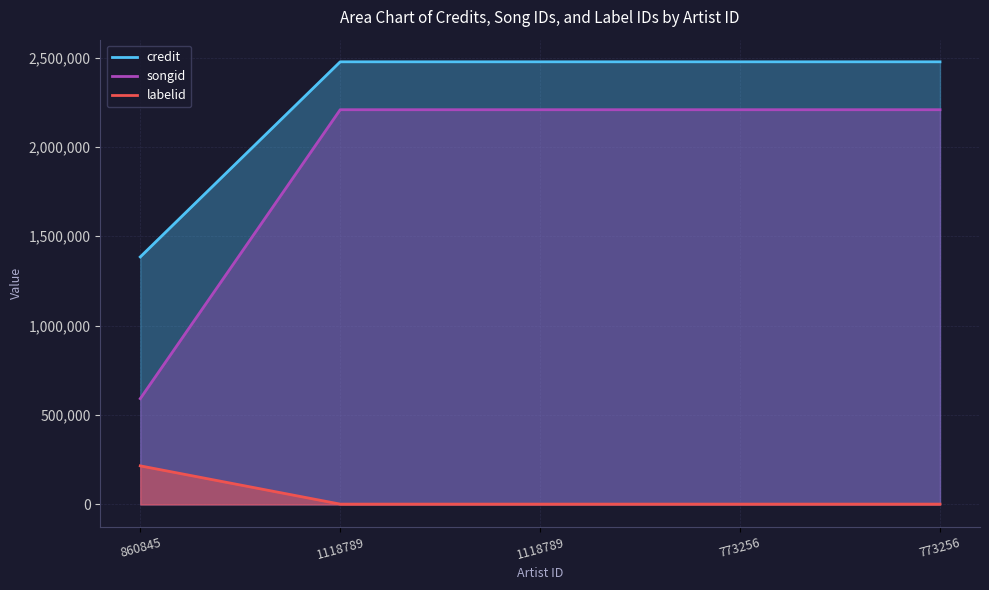

Is it true that labelid equals 1702 at 1118789?

True